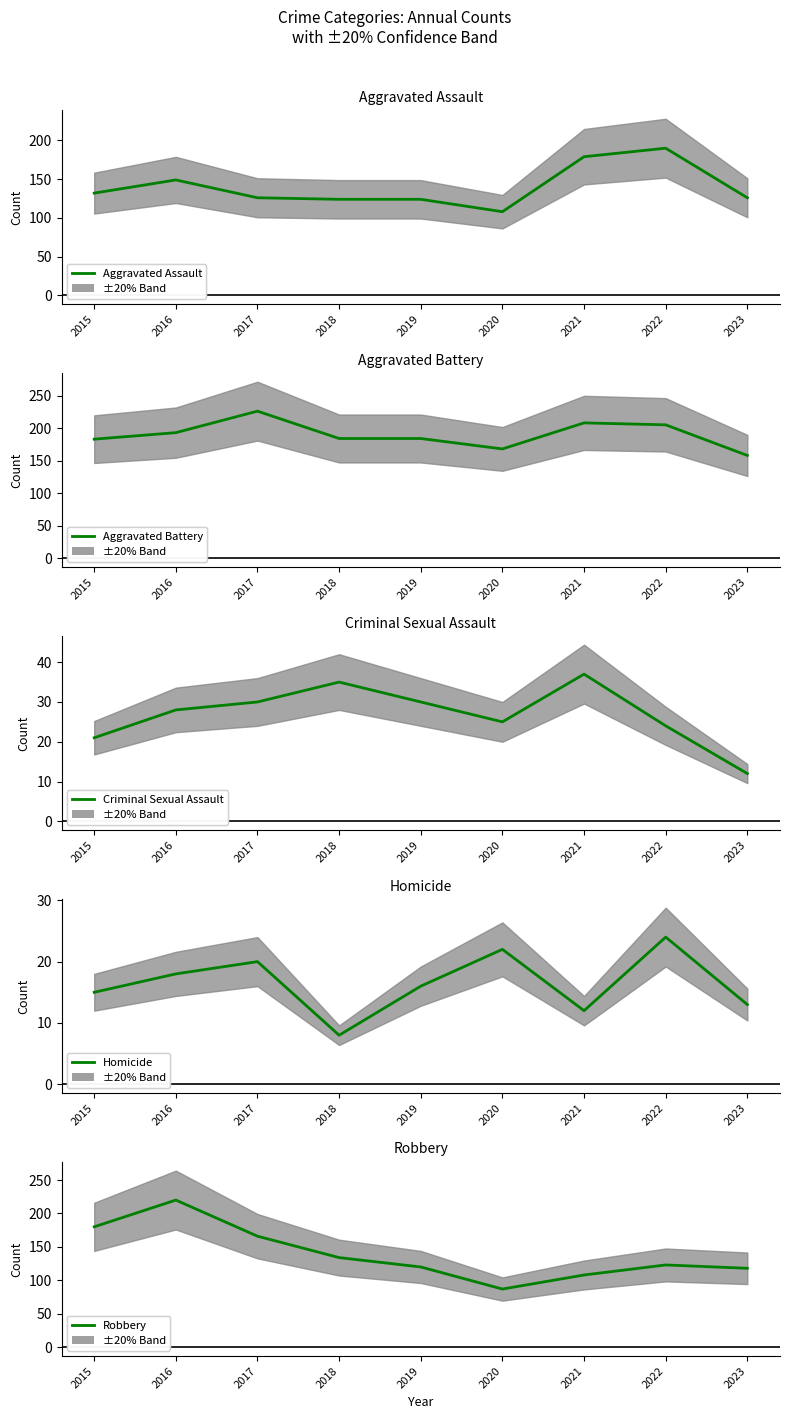

Which series has the widest spread of values?

Robbery